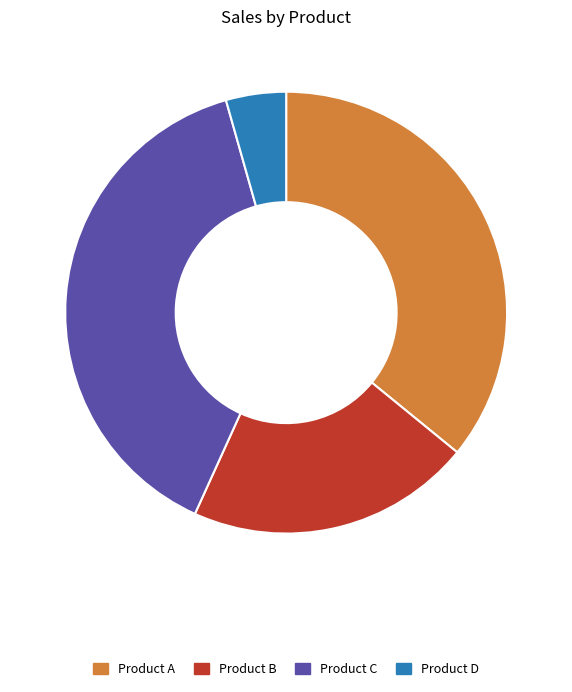

Is it true that Product B is 21% of the pie?

True